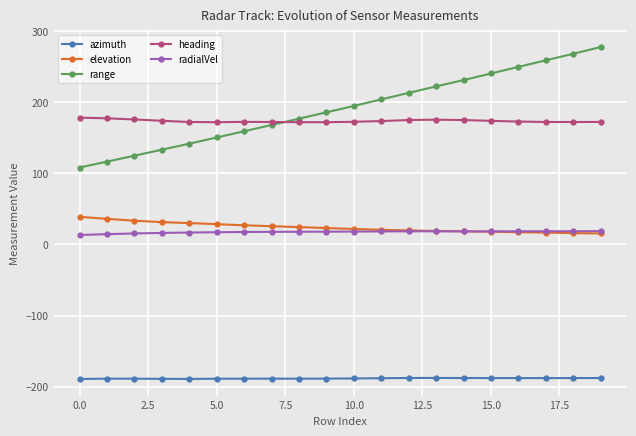

What is the minimum value shown in the chart?

-189.2